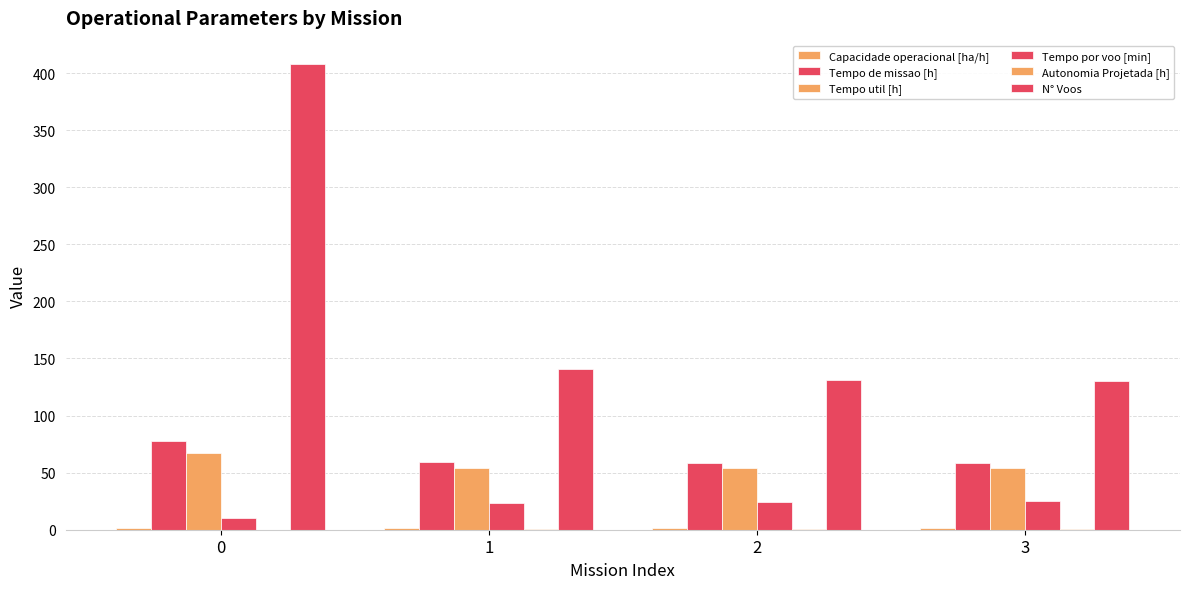

Count the number of data series in this chart.

6